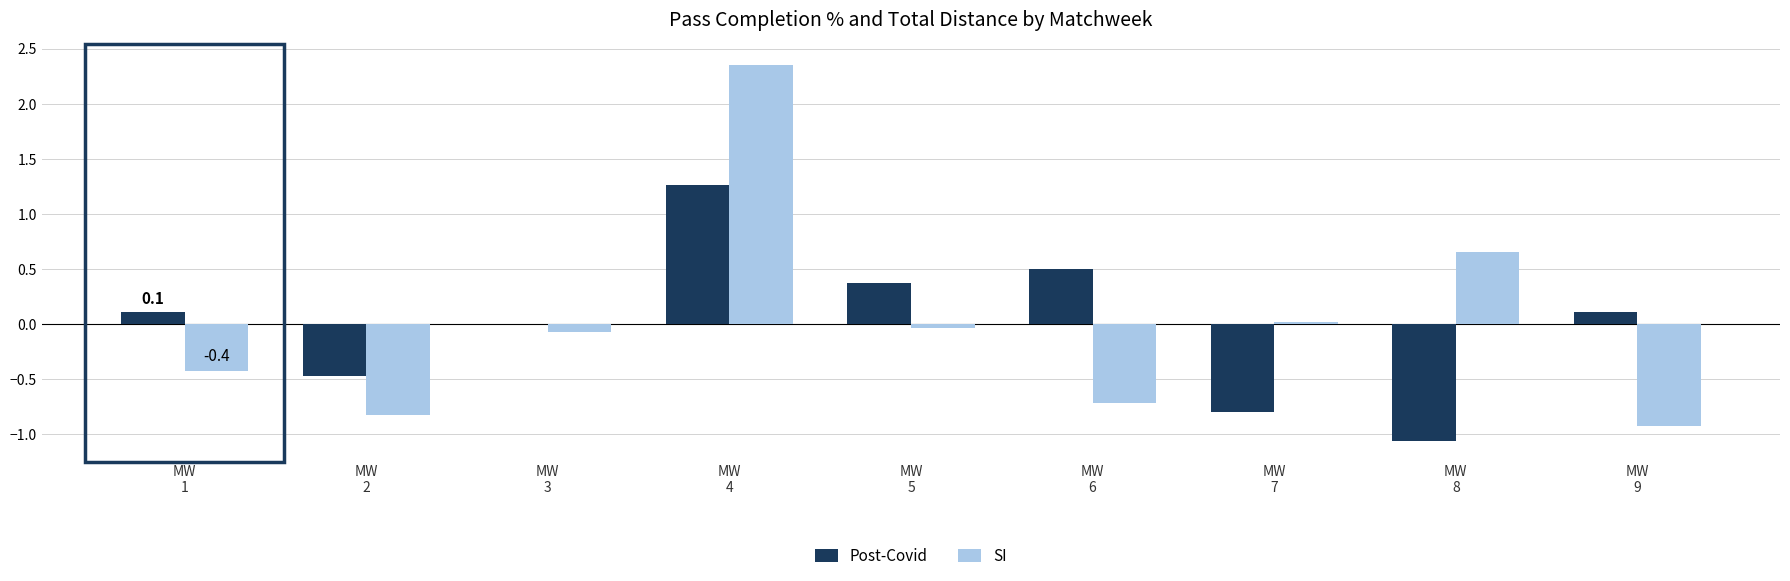

What is the highest value of the Post-Covid series?

1.3